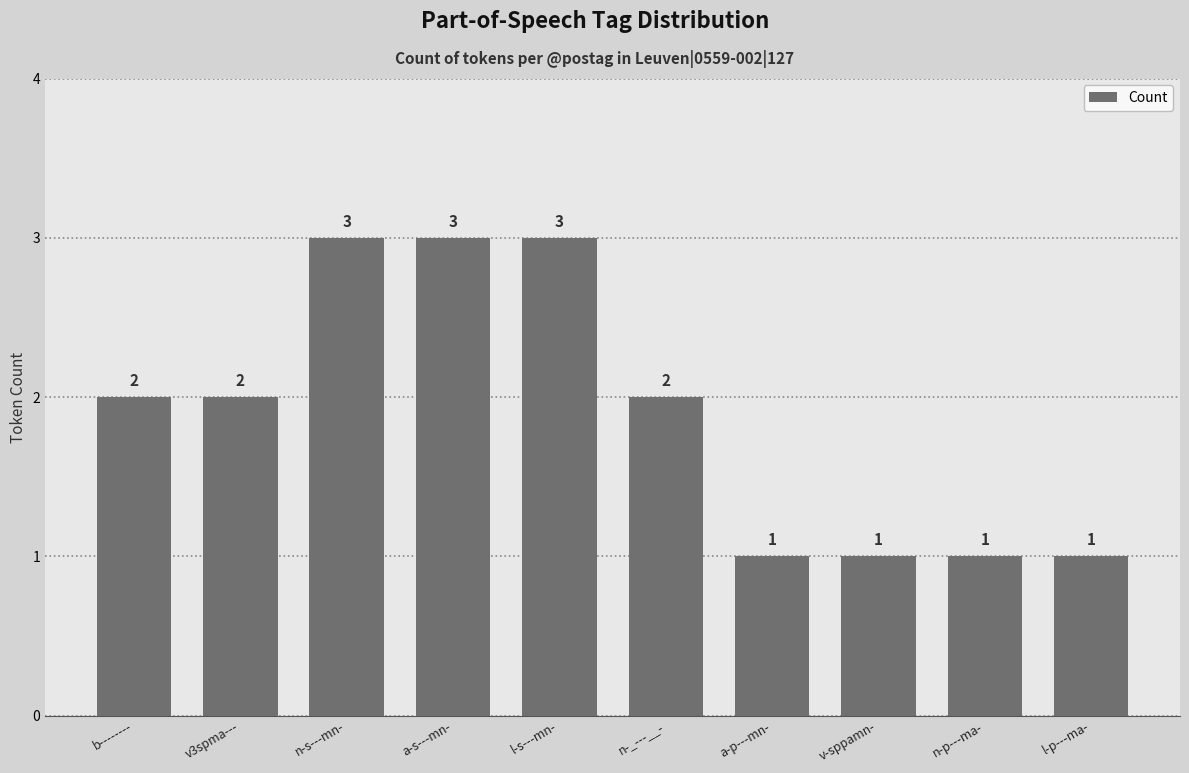

Reading right to left, extract all data points from this chart.

1	1	1	1	2	3	3	3	2	2